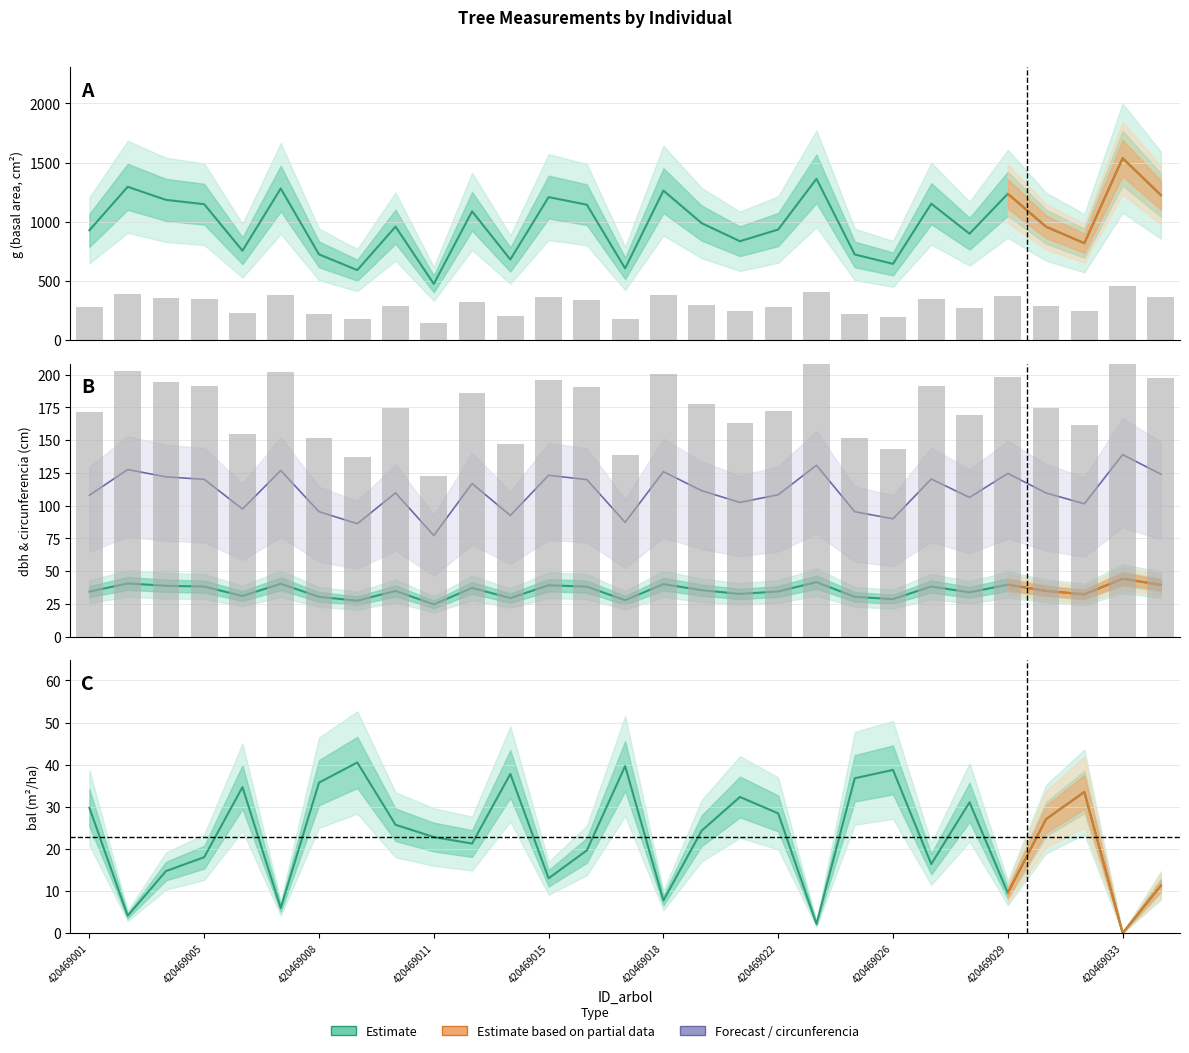

What is the maximum value shown in the chart?

1536.1